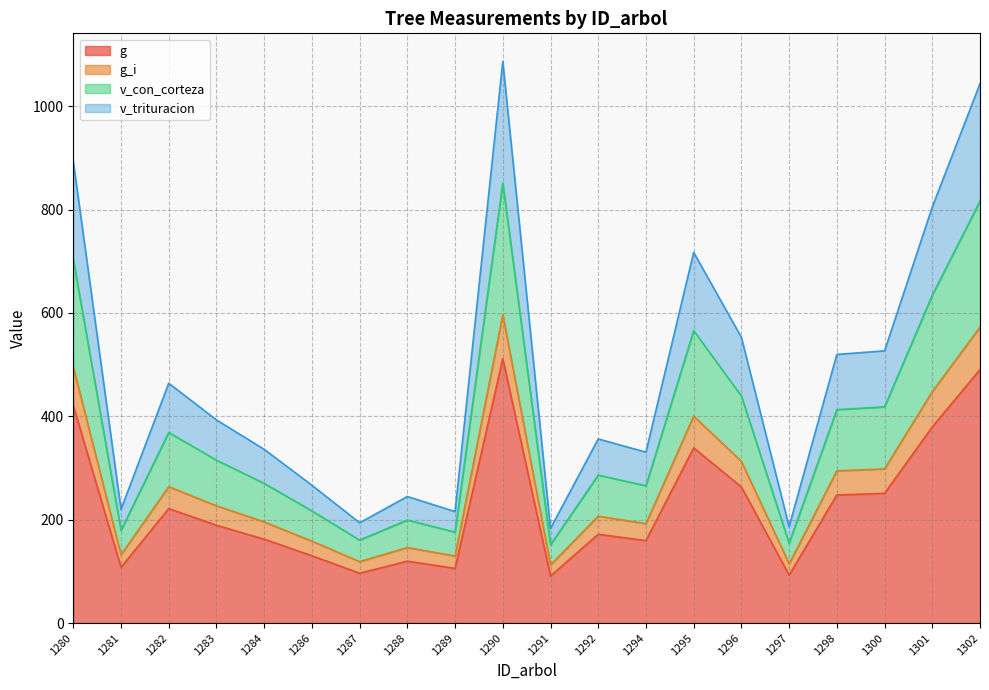

Between 1289 and 1295, which series saw the biggest shift?

v_con_corteza